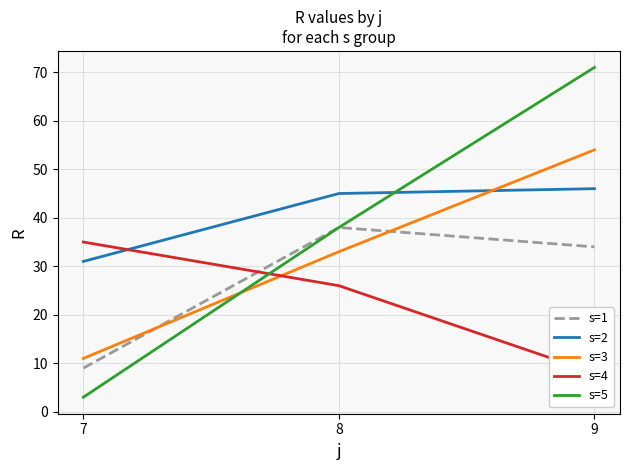

What is the total value across all series at 7?

89